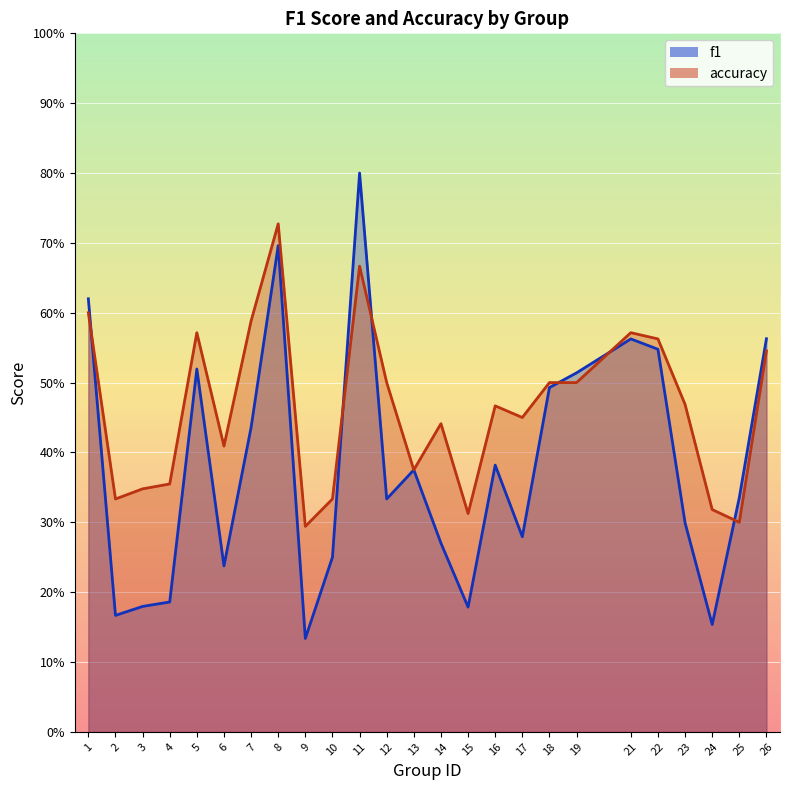

List the series in order of their peak value, lowest first.

accuracy, f1